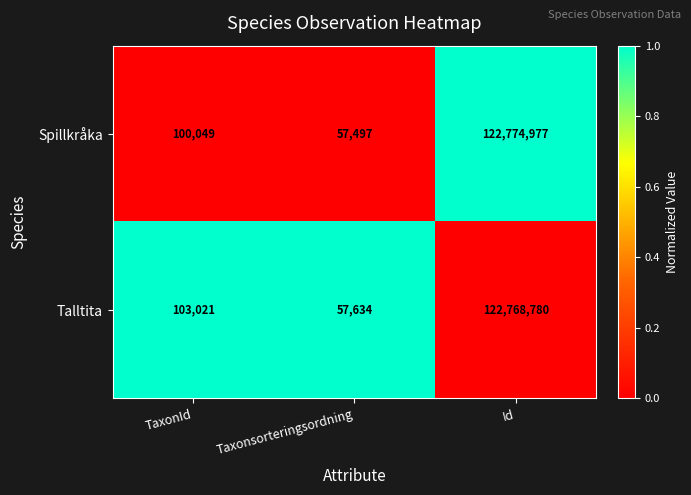

Reading left to right, what are all the values shown in this chart?

Spillkråka: 100049	57497	122774977
Talltita: 103021	57634	122768780